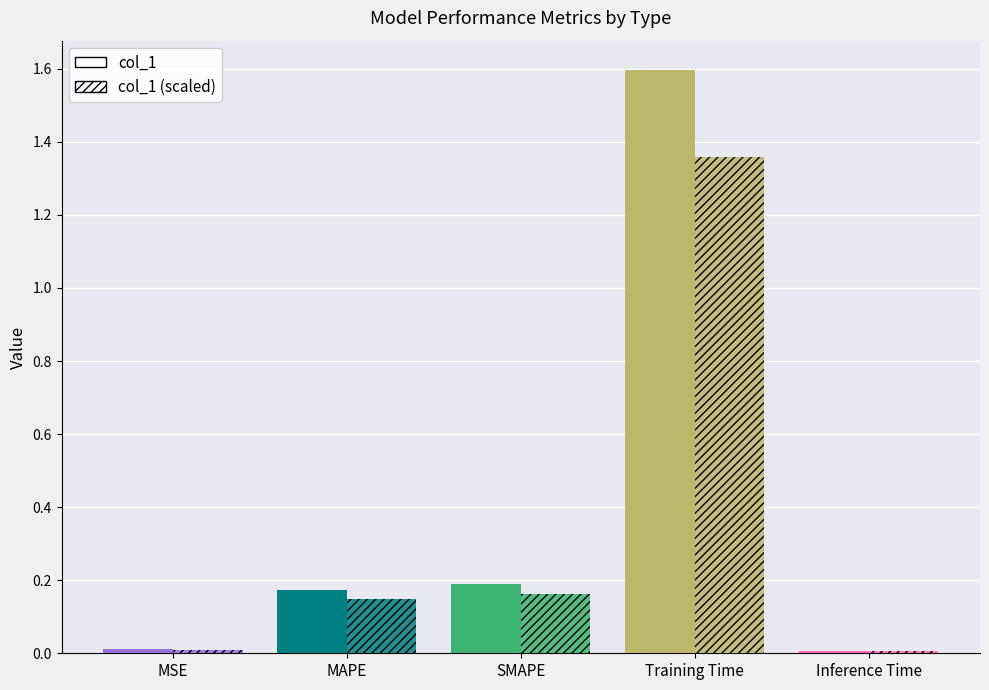

How many data points does each series have?

5